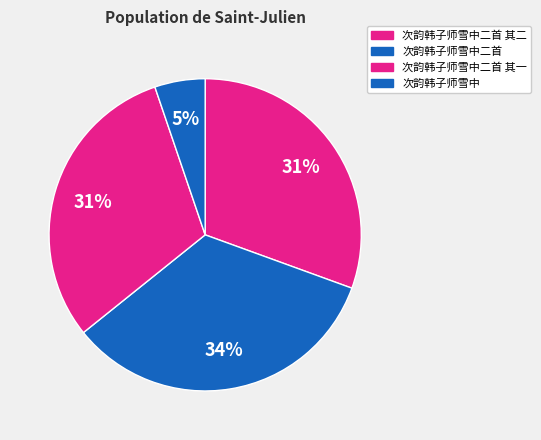

Rank the categories by value from lowest to highest.

次韵韩子师雪中, 次韵韩子师雪中二首 其二, 次韵韩子师雪中二首 其一, 次韵韩子师雪中二首